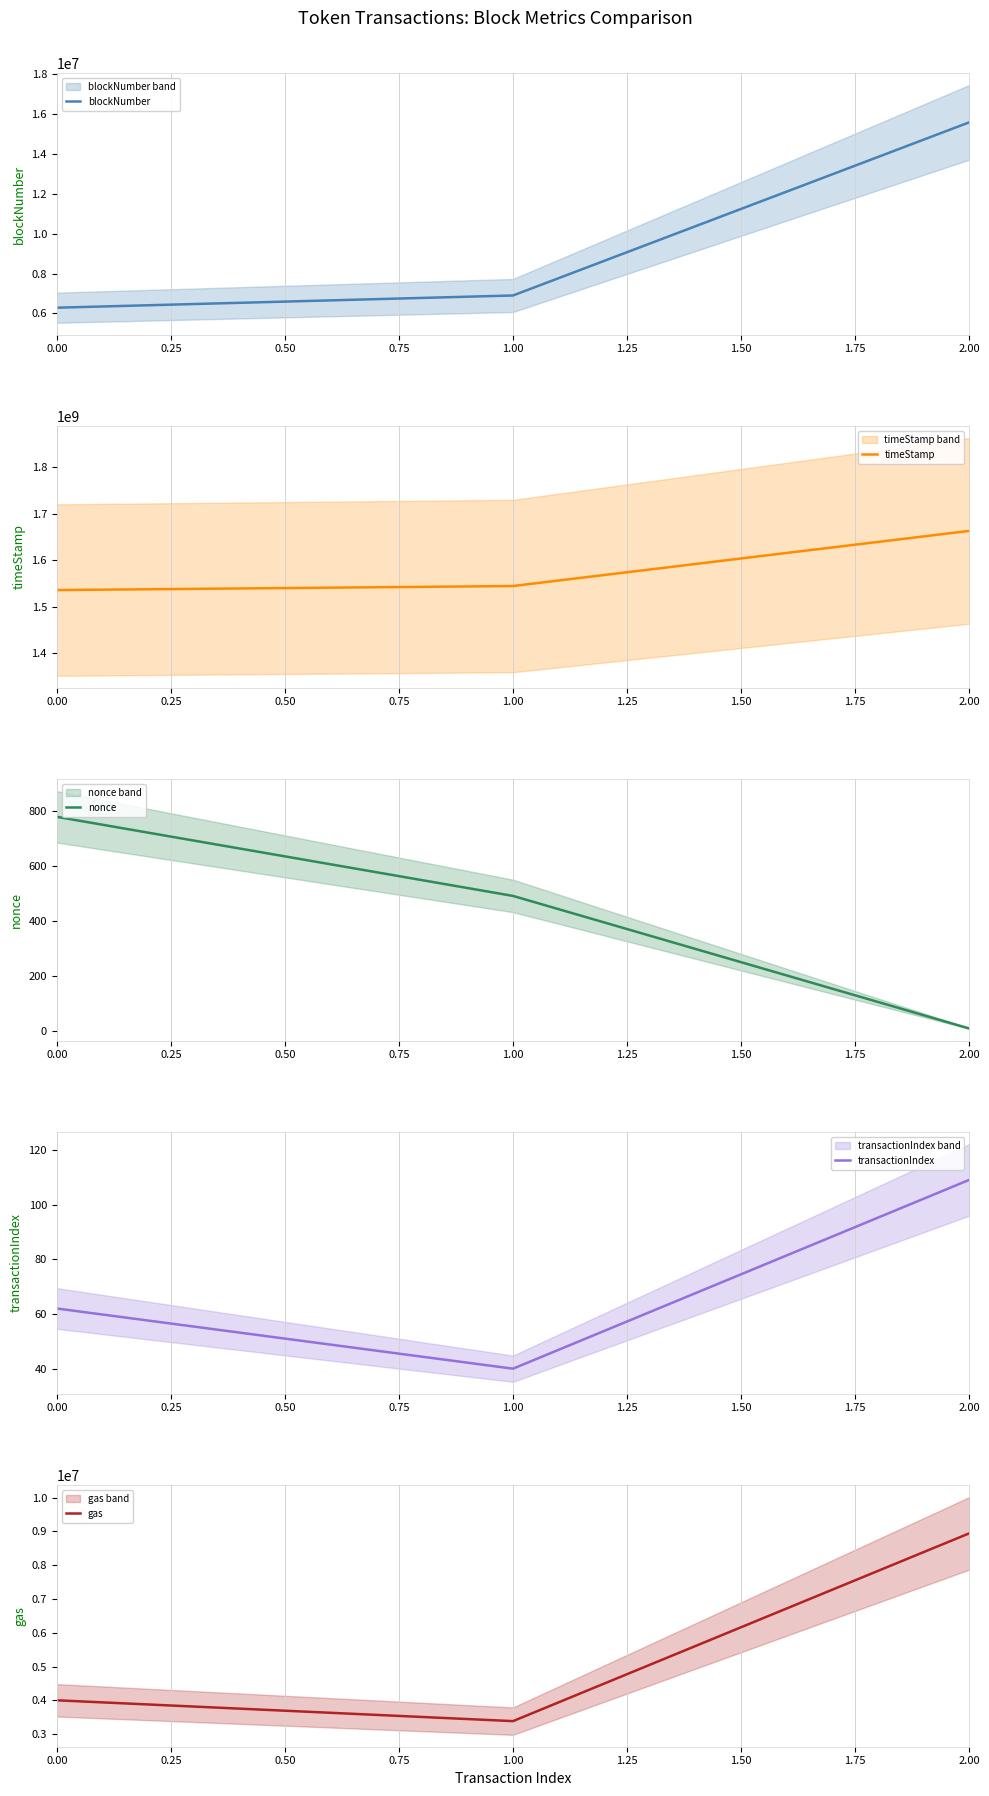

What is the maximum value shown in the chart?

1663618655